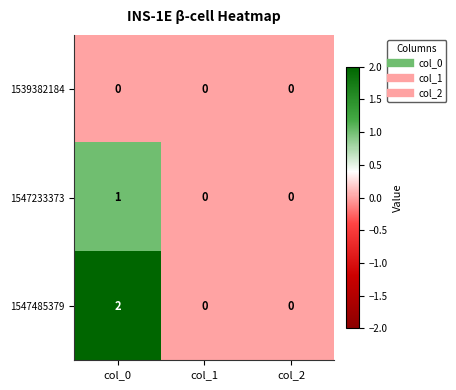

The value of 1547485379 at col_2 is 0. True or false?

True